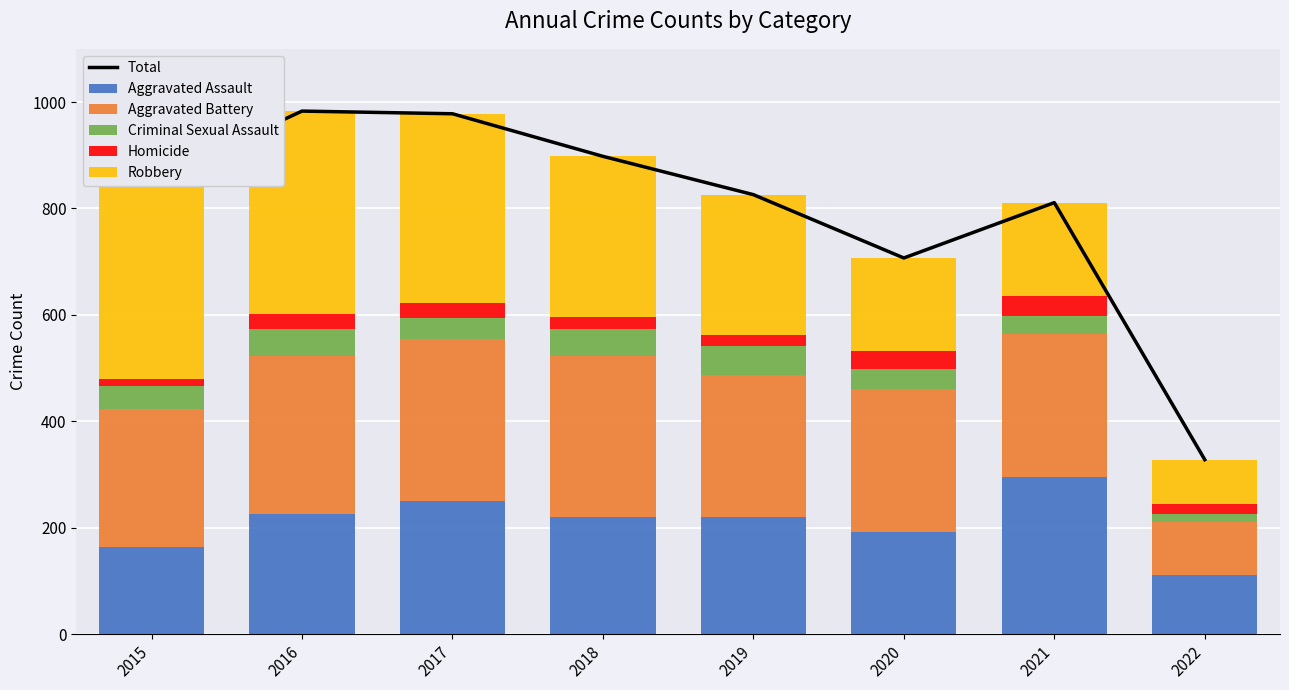

At which category is the sum across all series the highest?

2016